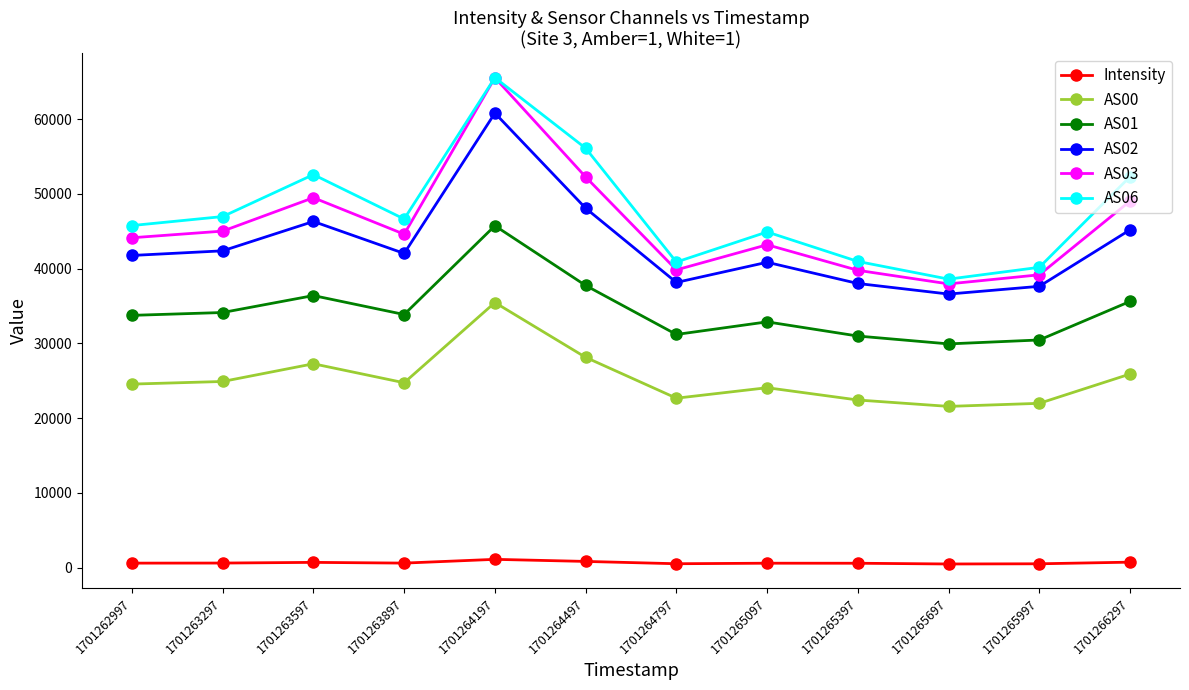

Where is AS00 nearest to the value 28511?

1701264497